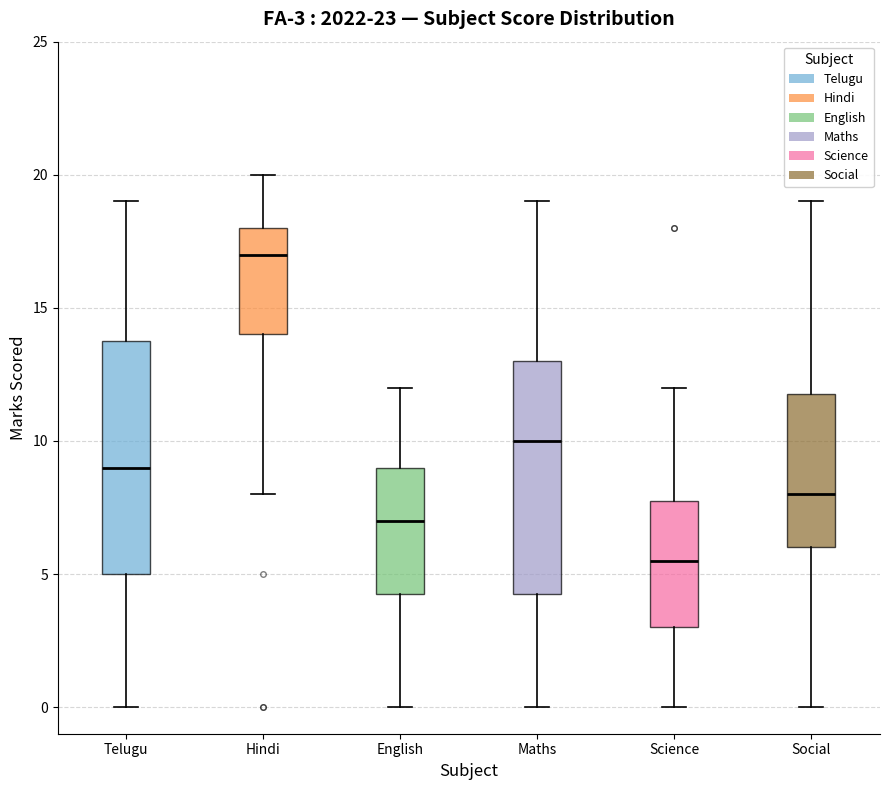

Which box has the highest median line?

Hindi